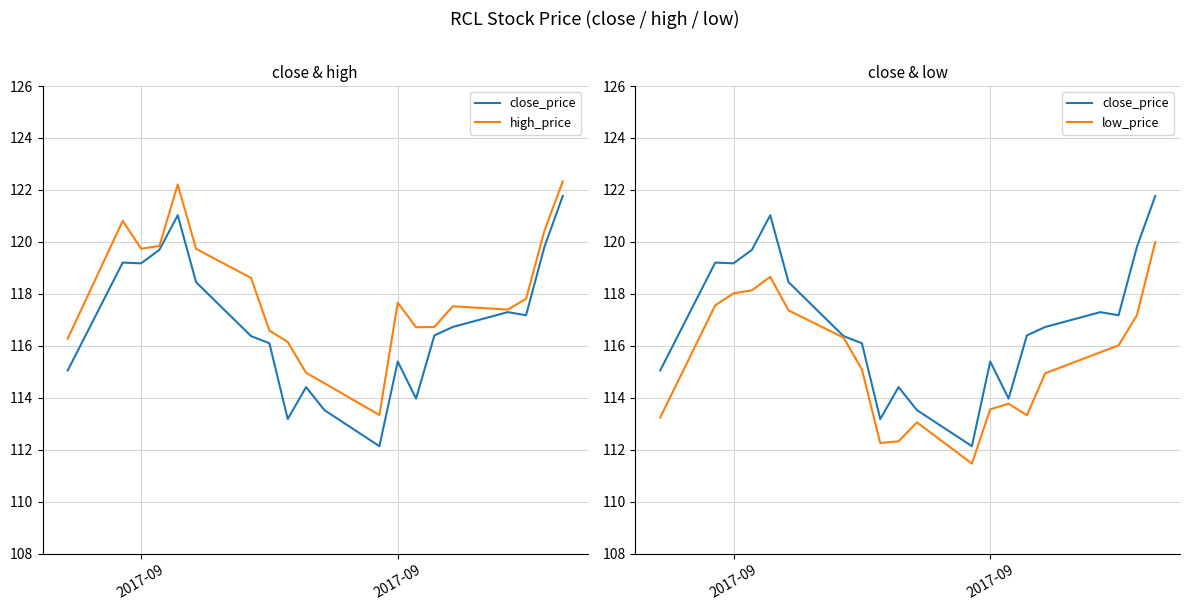

True or false: low_price and close_price intersect in this chart.

False